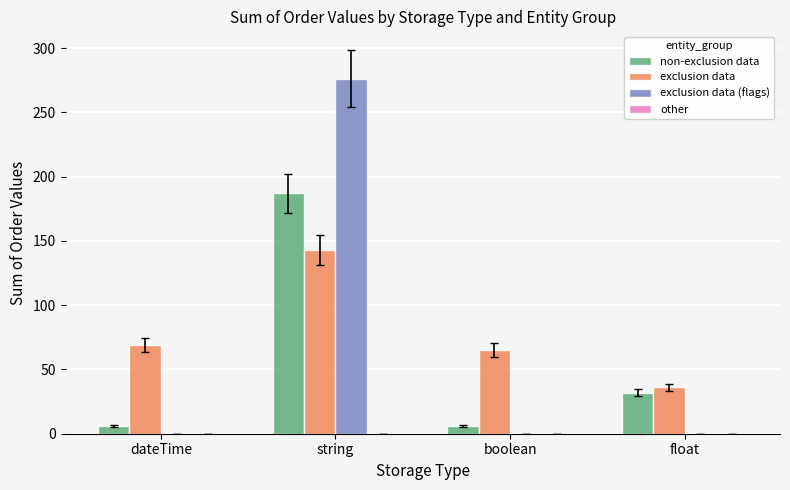

Is the value of non-exclusion data at float greater than the value of exclusion data at string?

No